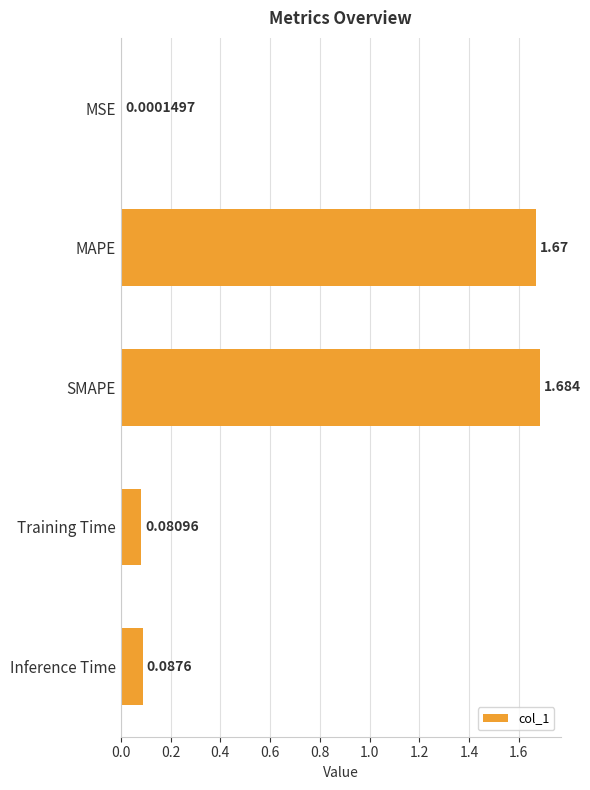

What is the sum of all values?

3.5